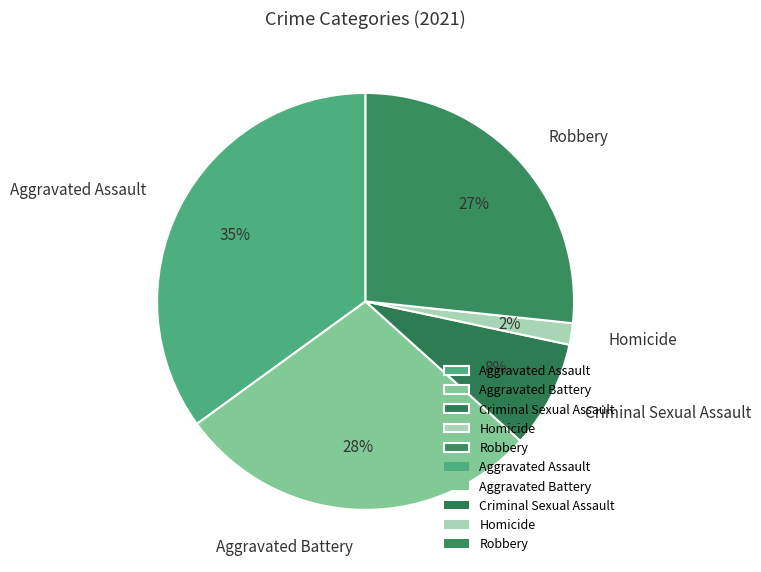

To the nearest percent, what is the average slice percentage?

20%